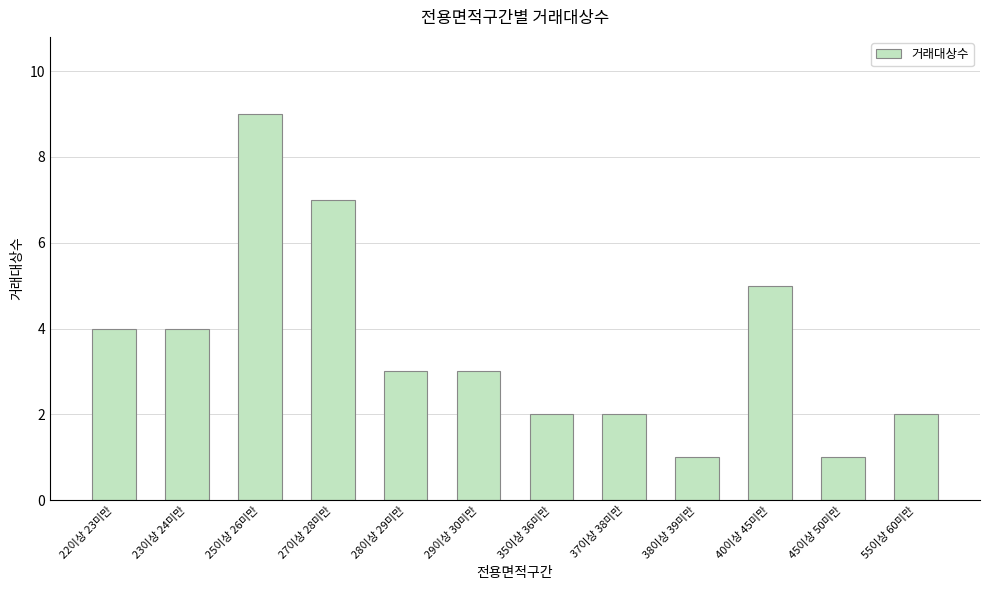

What is the change in value from 25이상 26미만 to 40이상 45미만?

-4